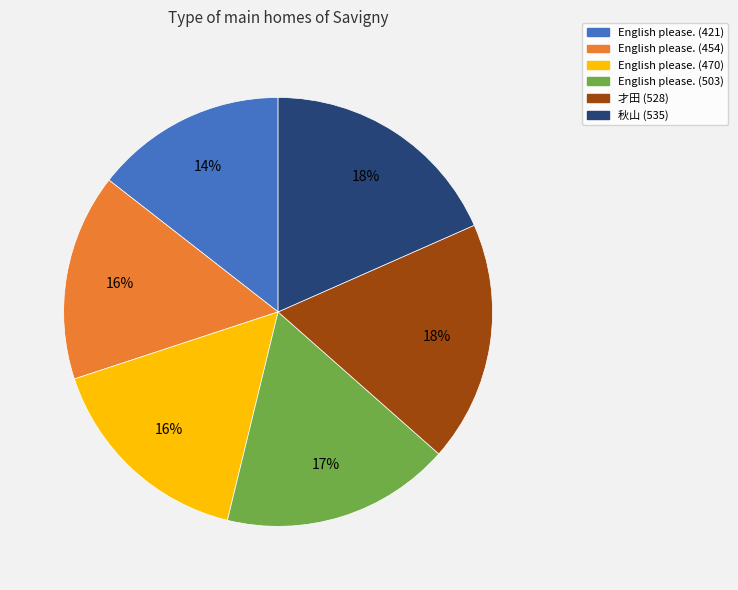

Is there any slice that represents more than half of the pie?

No